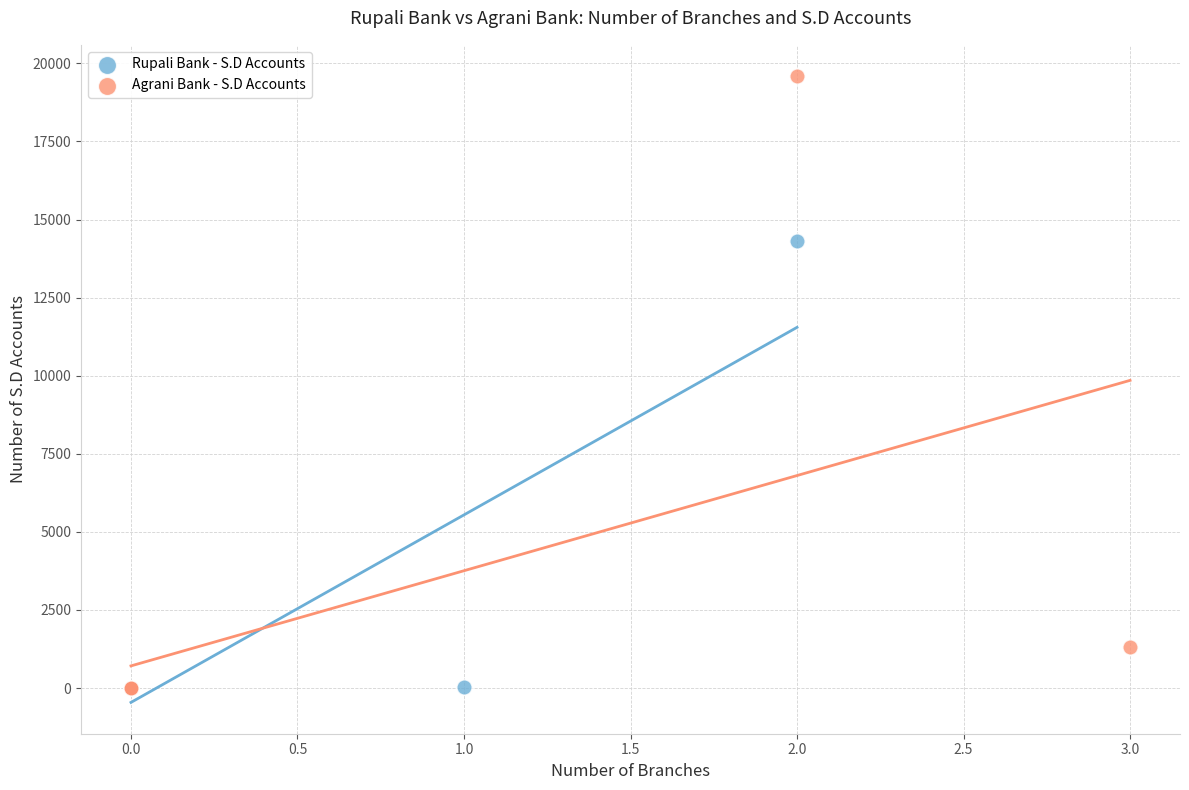

Which series reaches the maximum Y coordinate?

Agrani Bank - S.D Accounts